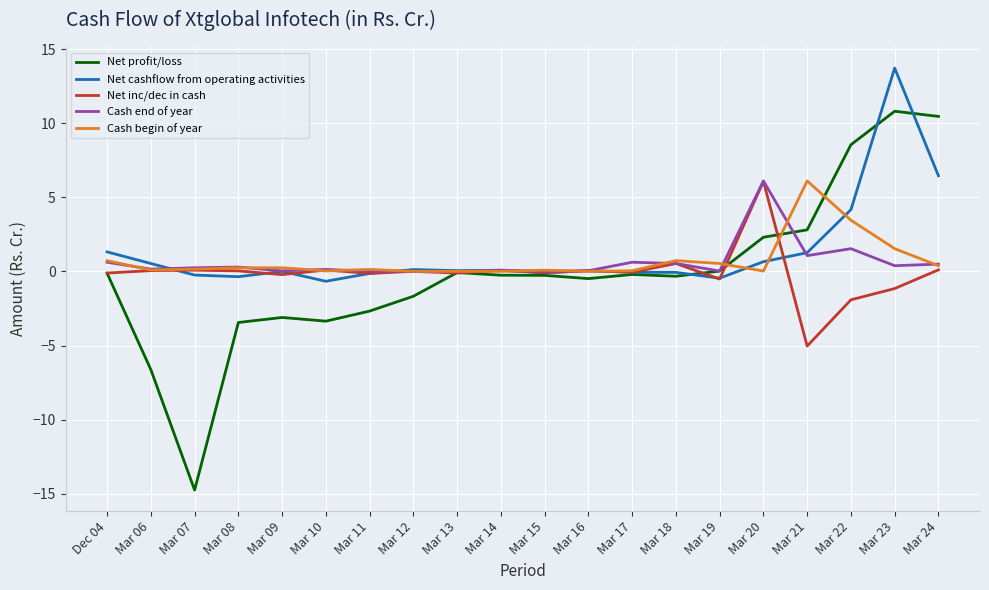

At how many categories does at least one series exceed 4?

5